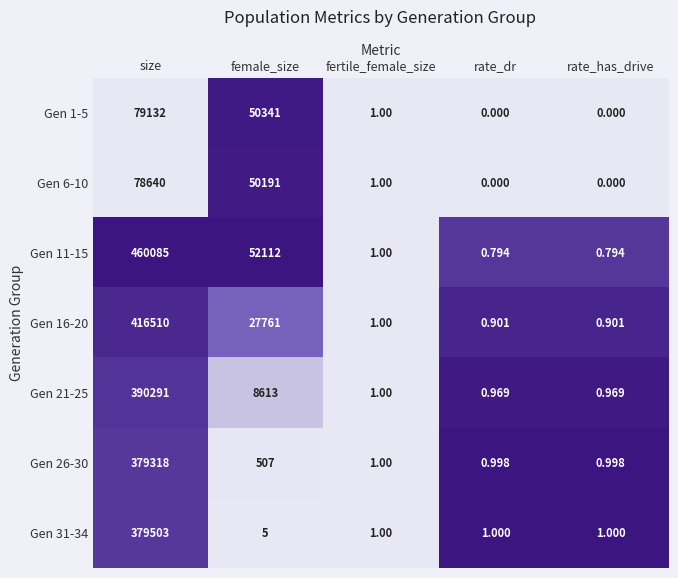

Where does the Gen 1-5 series first go above 1?

size